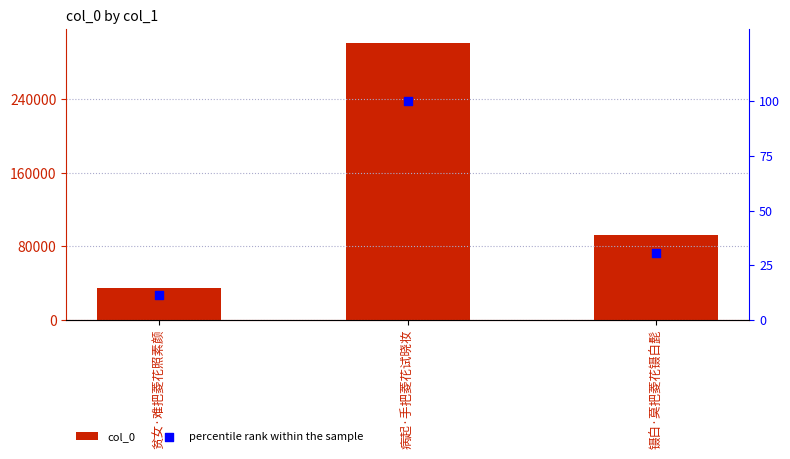

Is the value of col_0 at 镊白·莫把菱花镊白髭 greater than the value of percentile rank within the sample at 贫女·难把菱花照素颜?

Yes